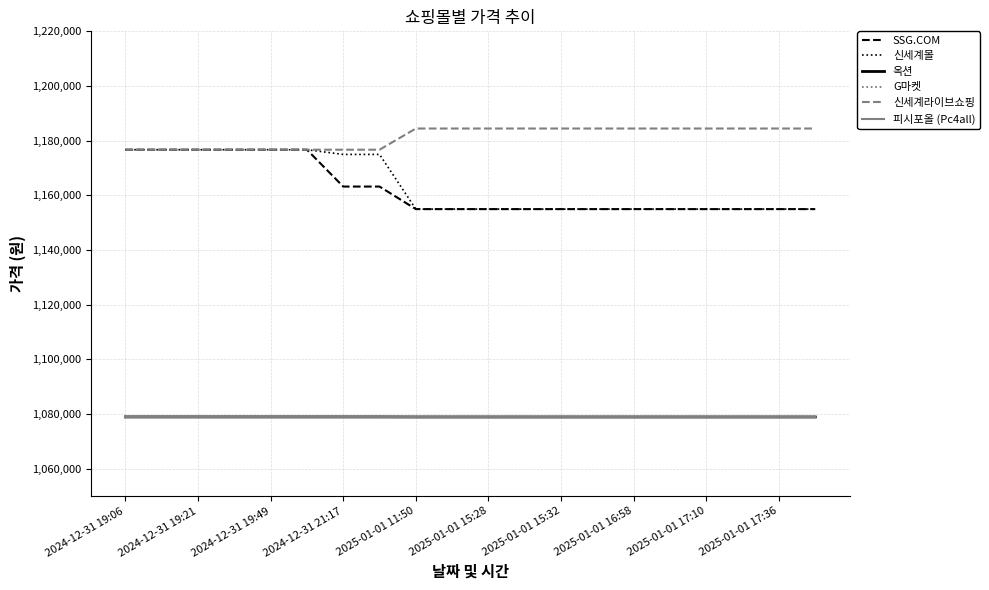

Is this an area chart (filled region under the line)?

No